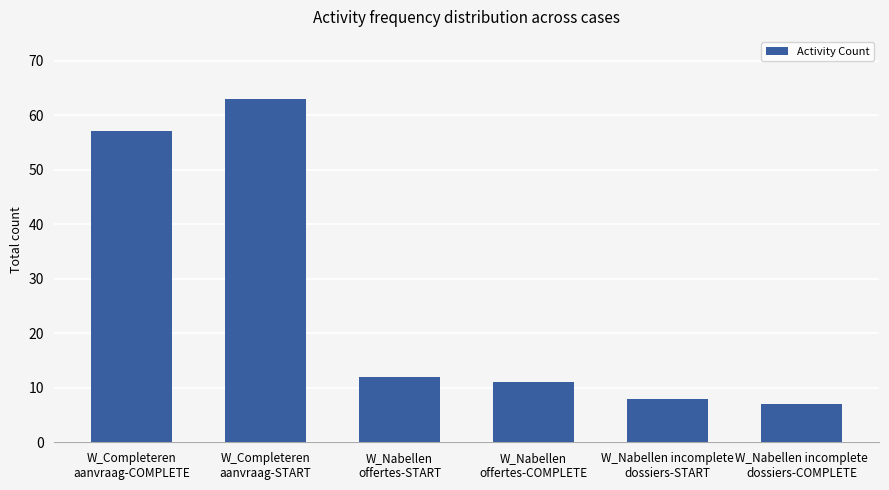

What position from the left is W_Nabellen
offertes-START?

3